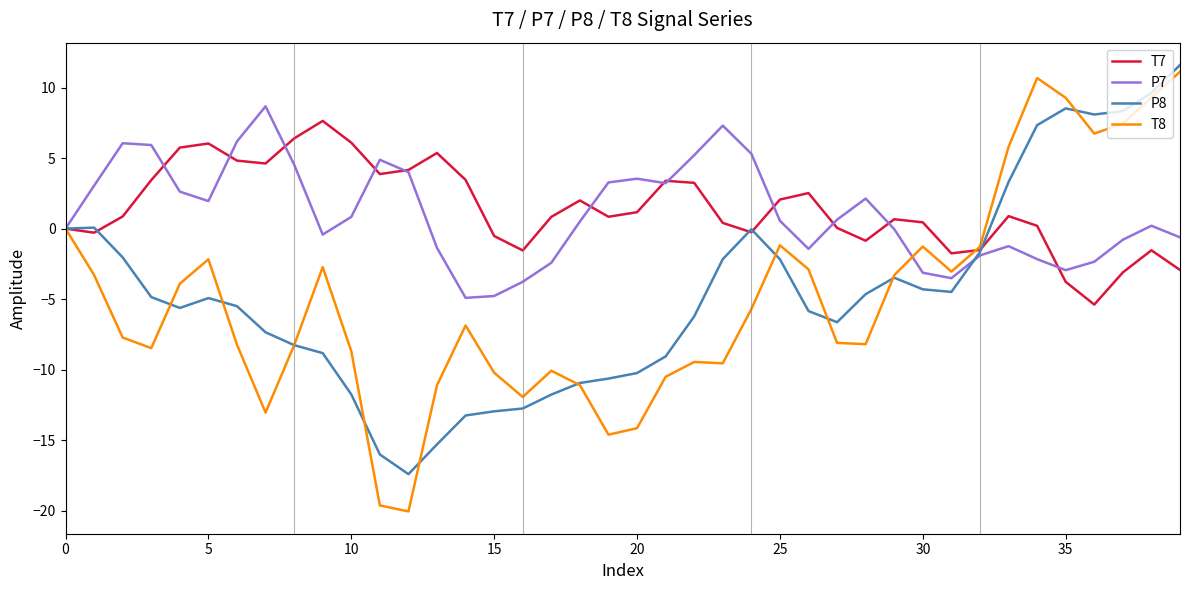

What is the smallest value displayed?

-20.1